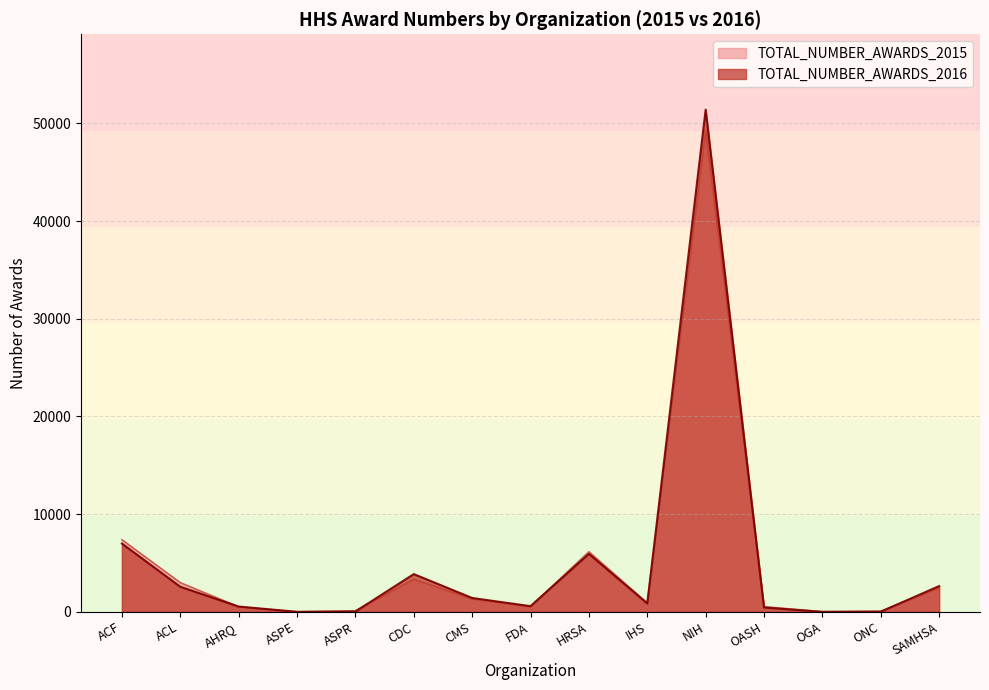

How many lines are shown in the chart?

2